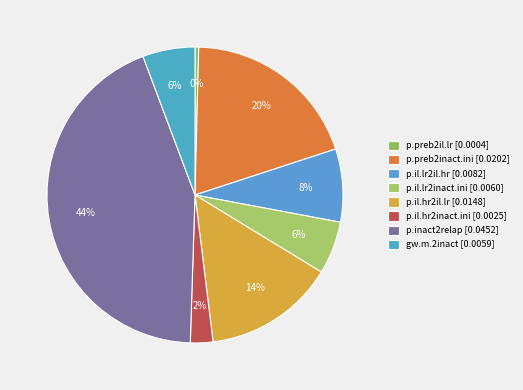

Which slice is the smallest?

p.preb2il.lr